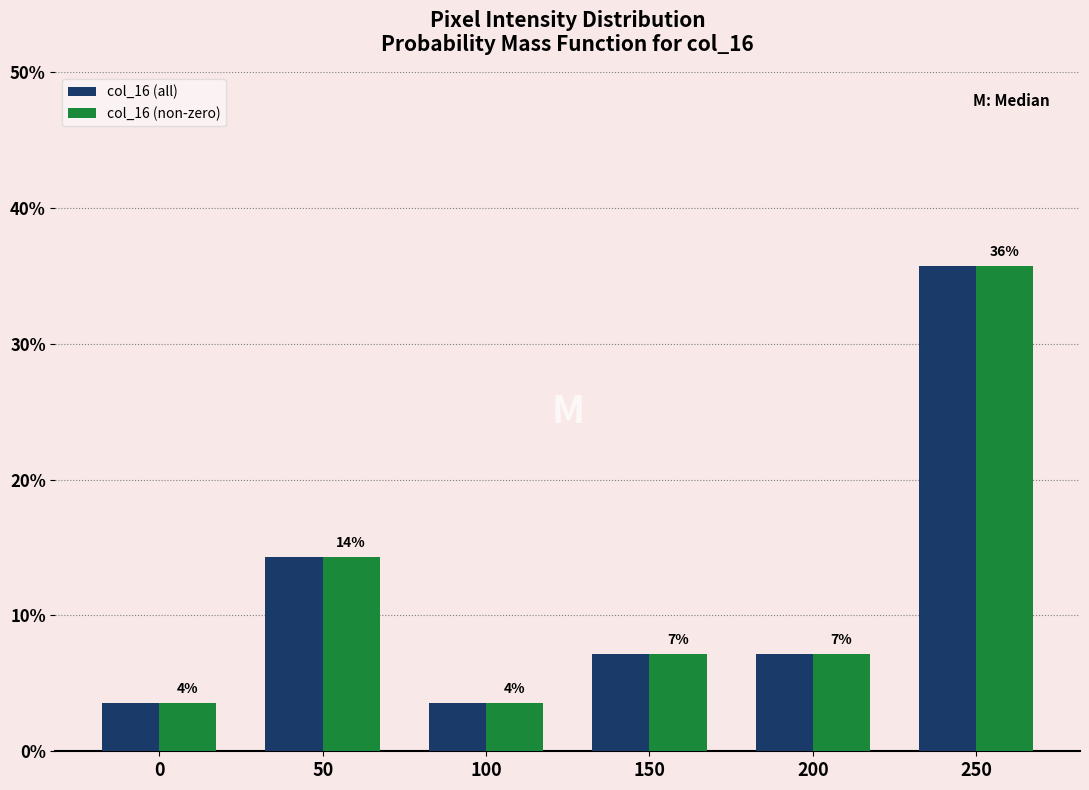

Are the bars horizontal?

No